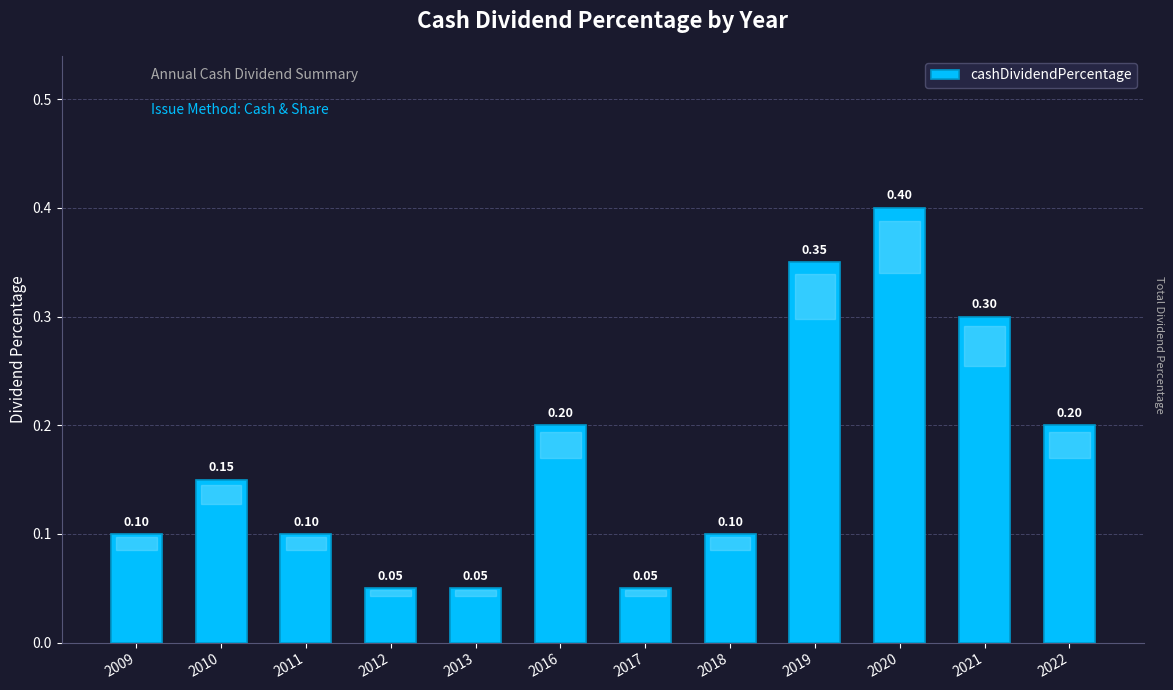

Between 2020 and 2012, which is larger?

2020